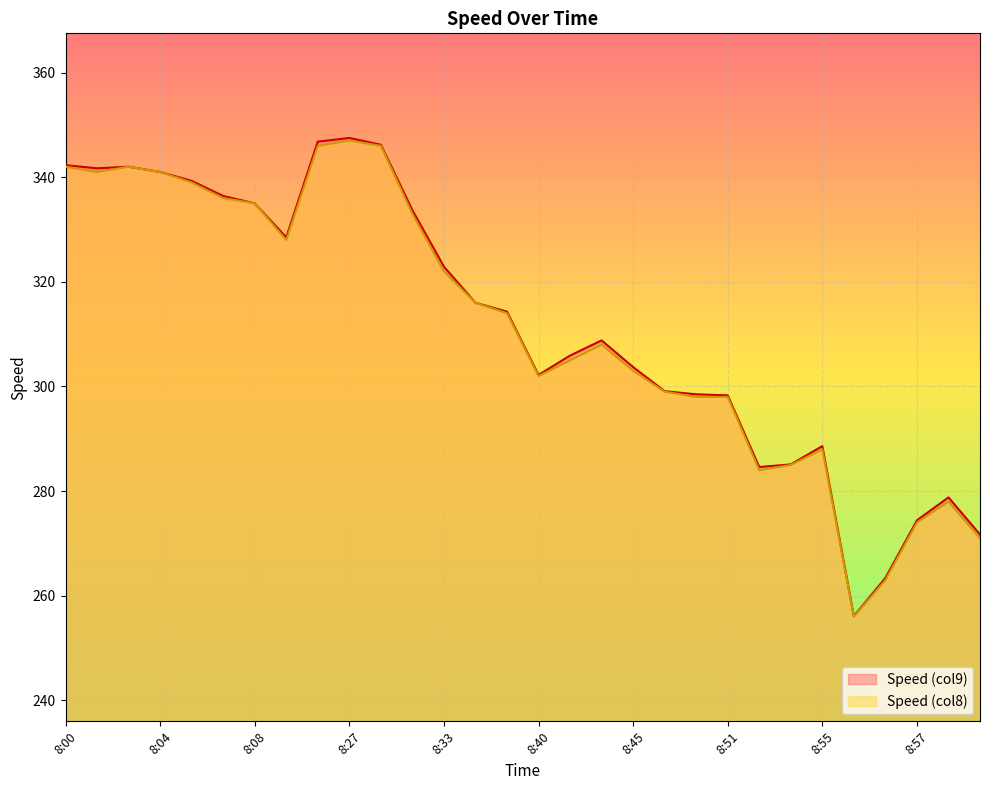

True or false: Speed (col8) and Speed (col9) cross at least once.

False